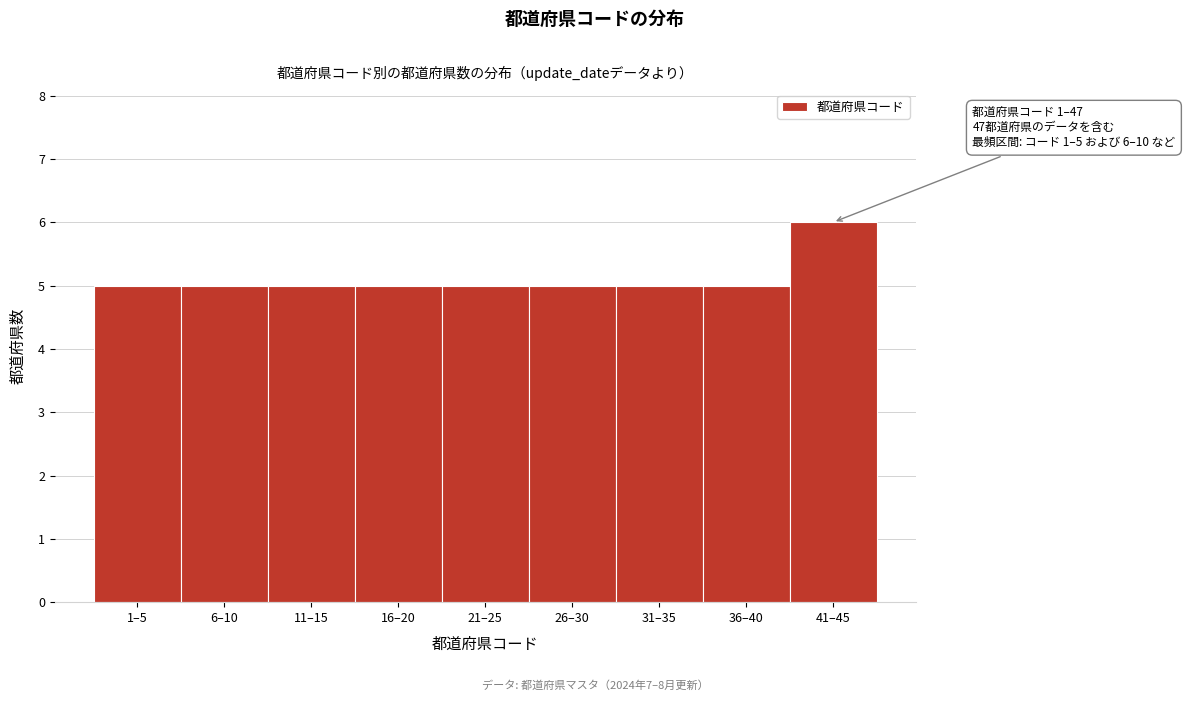

Reading left to right, list all the values displayed in this chart.

5	5	5	5	5	5	5	5	6